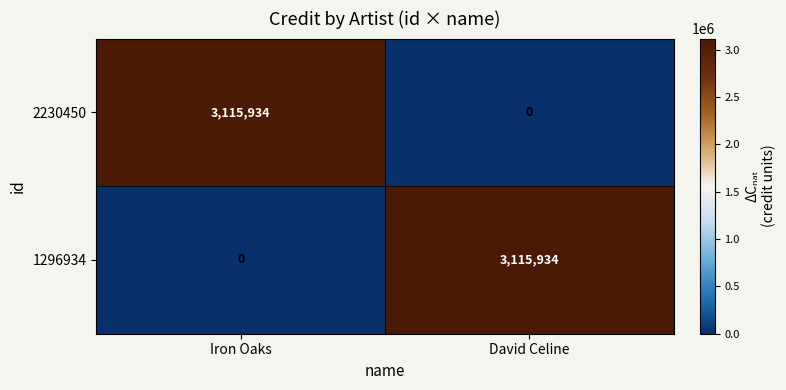

At which label does 1296934 reach its minimum?

Iron Oaks